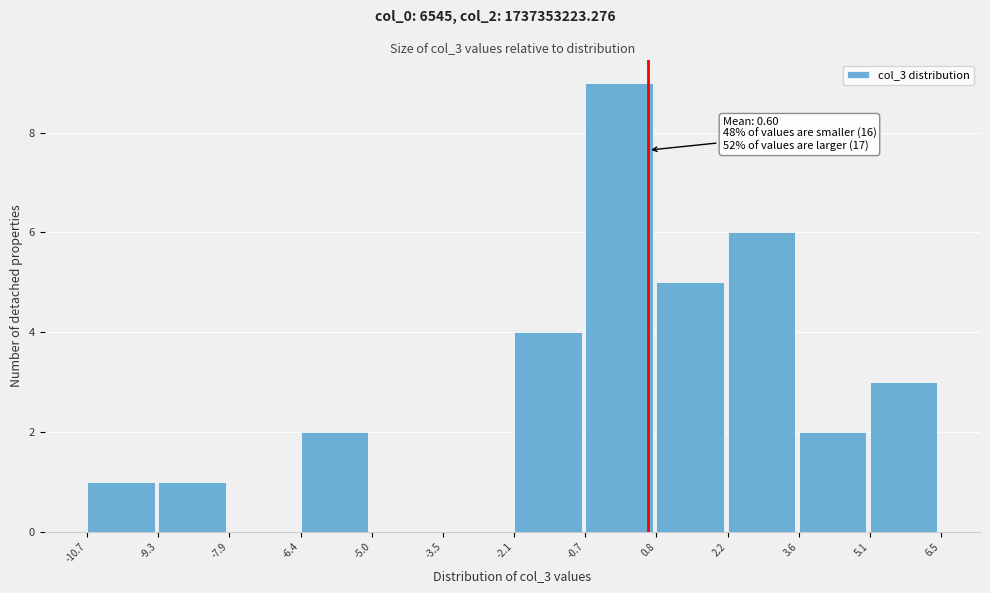

Which range on the x-axis has the tallest bar?

-0.7 to 0.8